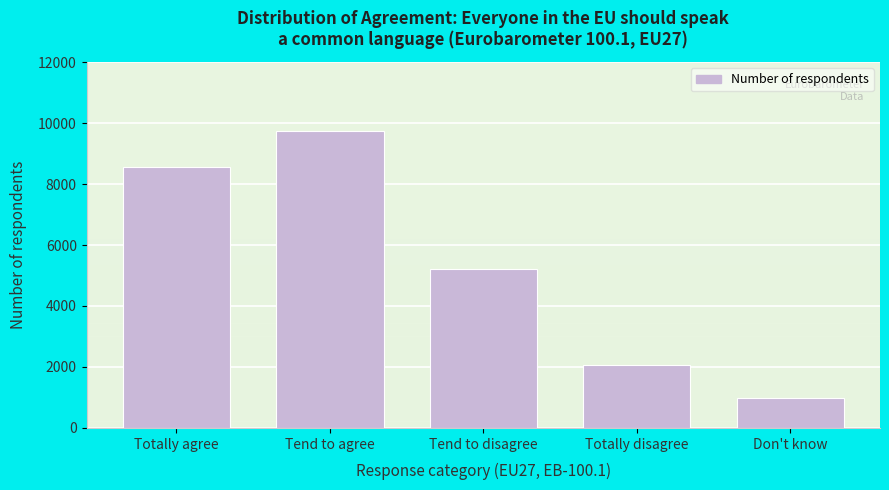

Reading right to left, transcribe all the data shown in this chart.

Don't know=966	Totally disagree=2053	Tend to disagree=5227	Tend to agree=9727	Totally agree=8549